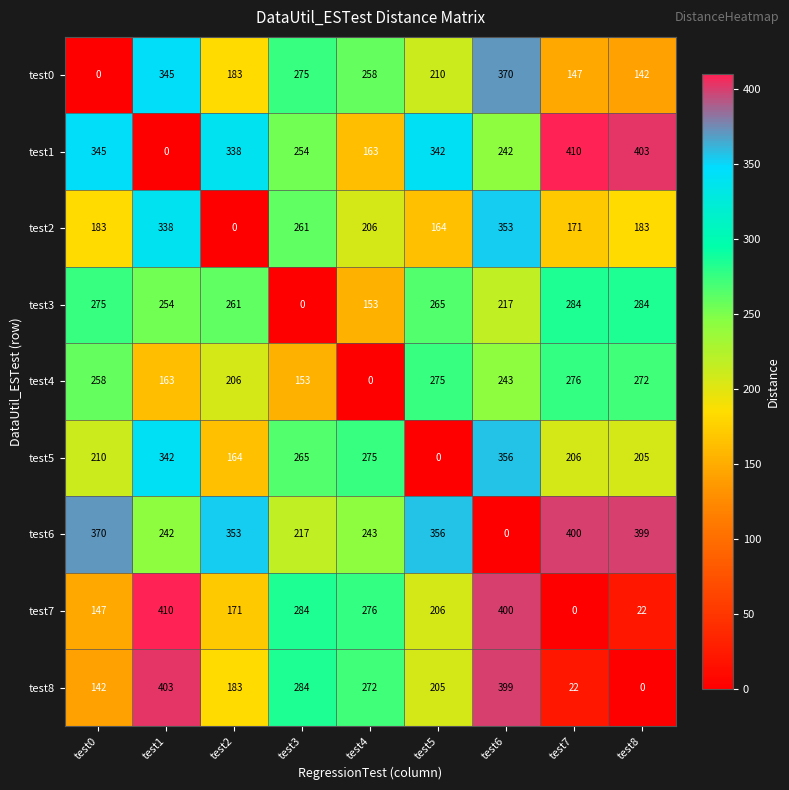

What is the difference between the highest and lowest values at test4?

276